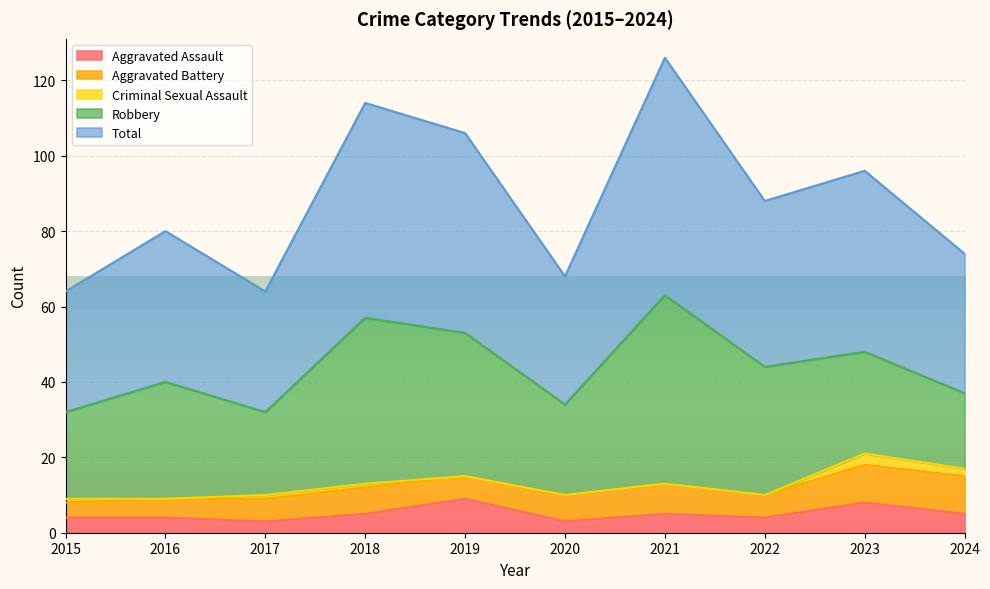

List the labels in order of Criminal Sexual Assault value, smallest first.

2016, 2019, 2020, 2021, 2022, 2015, 2017, 2018, 2024, 2023